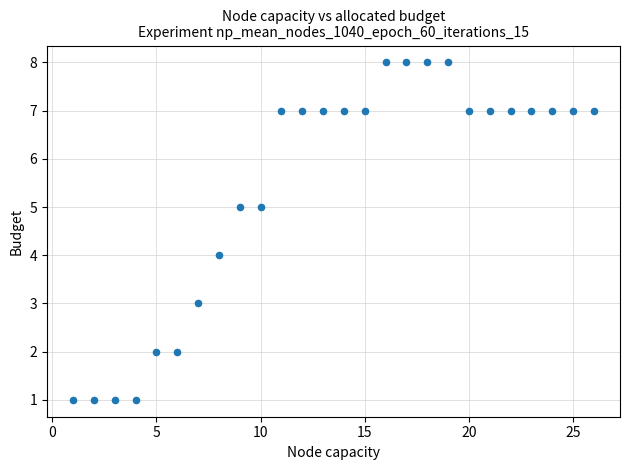

What is the range of Y values (max minus min)?

7